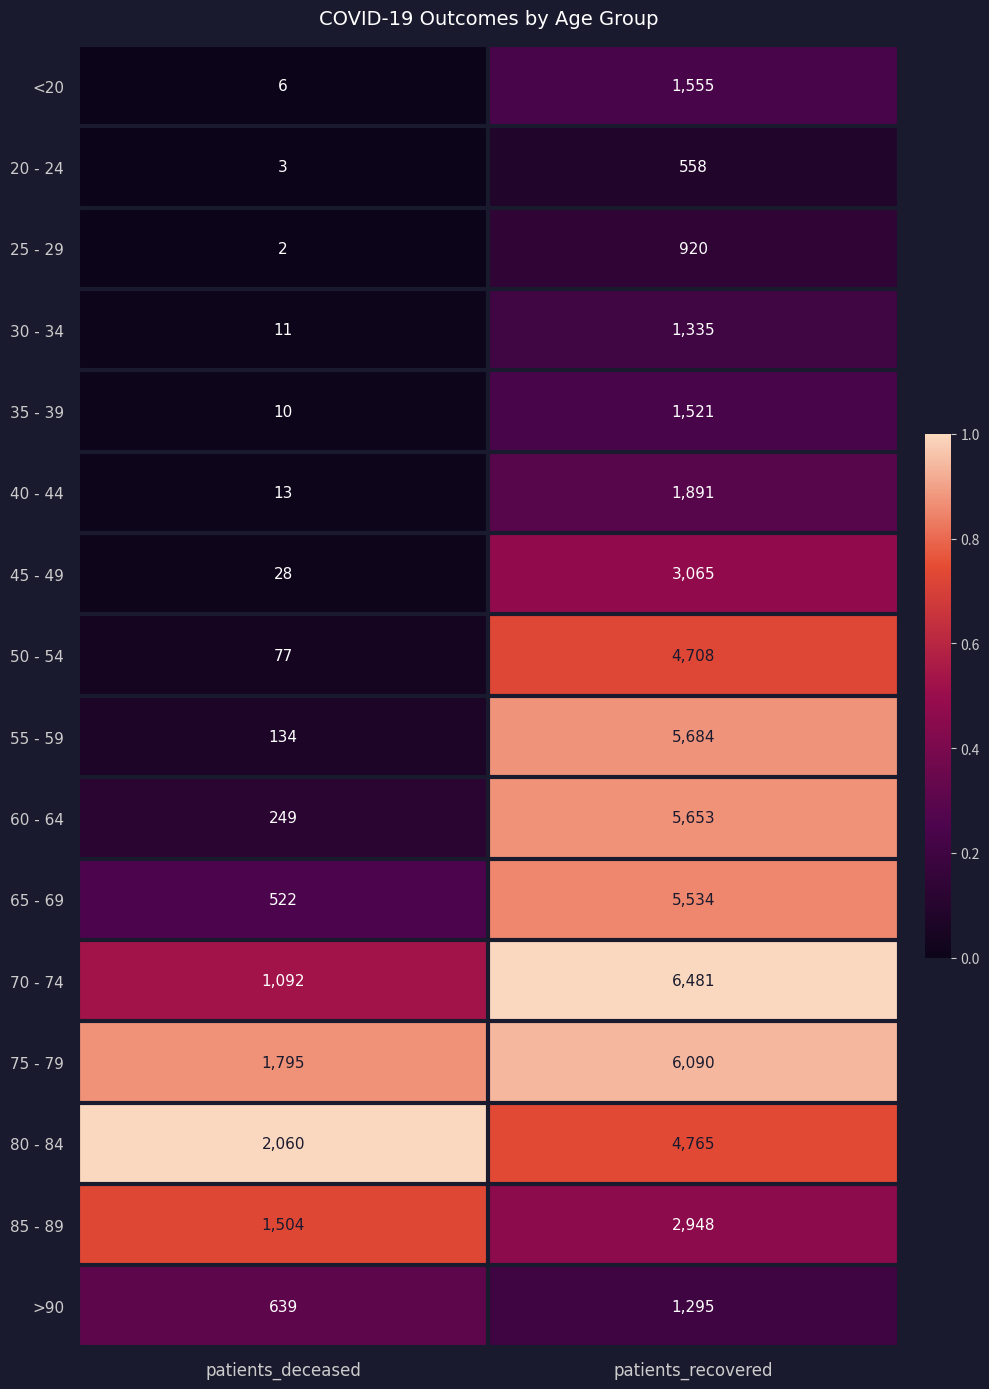

What is the difference between the highest and lowest values at patients_recovered?

5923